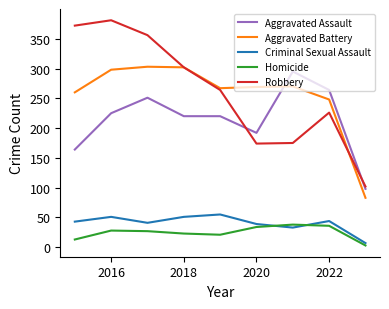

True or false: Robbery has more than 2 interior local peaks.

False